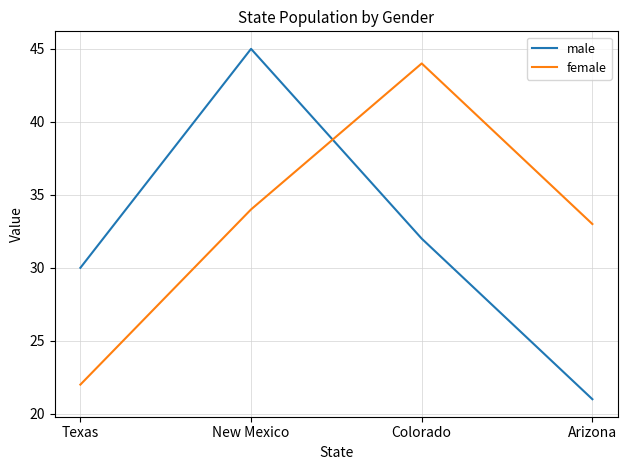

Reading left to right, what are all the values shown in this chart?

male: Texas=30	New Mexico=45	Colorado=32	Arizona=21
female: Texas=22	New Mexico=34	Colorado=44	Arizona=33